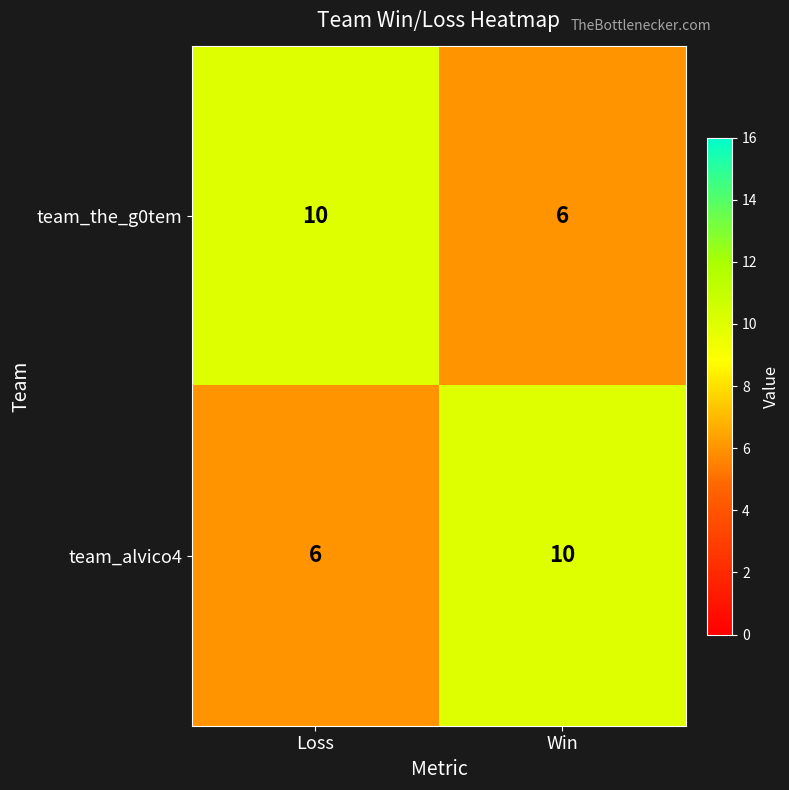

Rank the categories by team_alvico4 value from lowest to highest.

Loss, Win